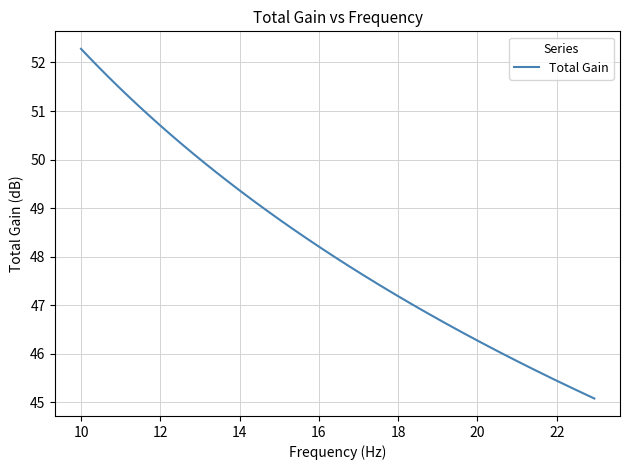

What is the difference between the maximum and minimum values?

7.2